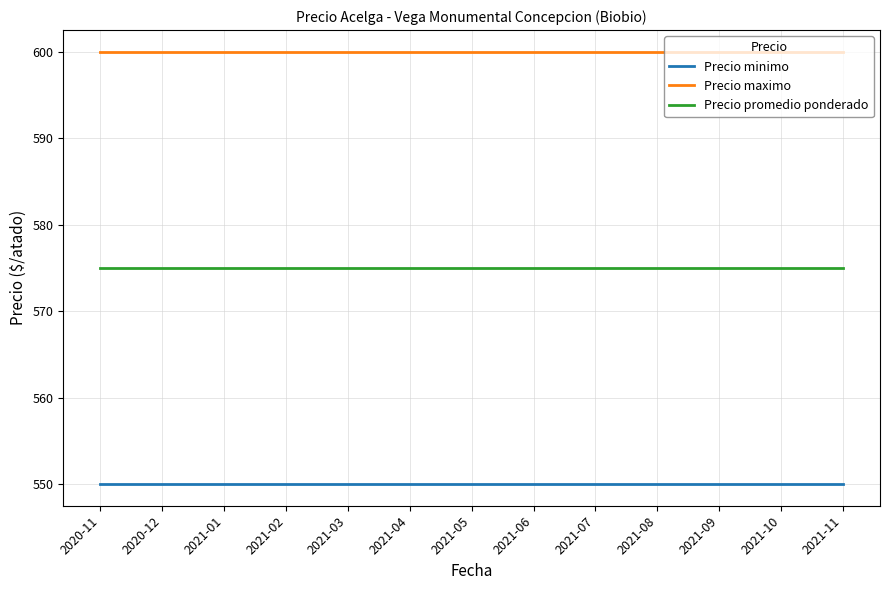

At 2021-11, list the series in order from smallest to largest.

Precio minimo, Precio promedio ponderado, Precio maximo